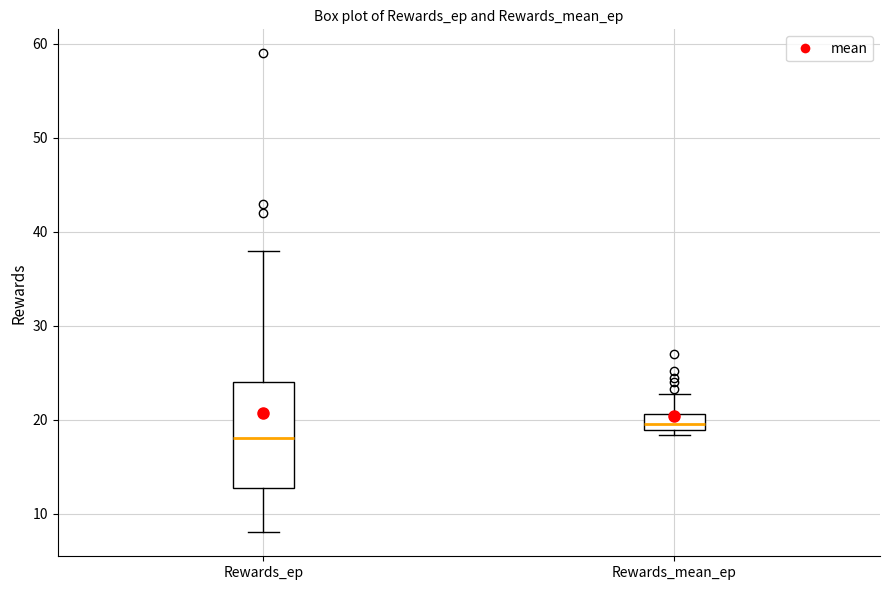

Reading left to right, transcribe this box plot: for each box, give where its median line is, the range the box spans, and where its two whiskers end, as read against the y-axis. The values are not printed on the chart, so give them approximately, as read against the axis.

Rewards_ep: median 18, box 13 to 24, whiskers 8 to 38
Rewards_mean_ep: median 20, box 19 to 21, whiskers 18 to 23